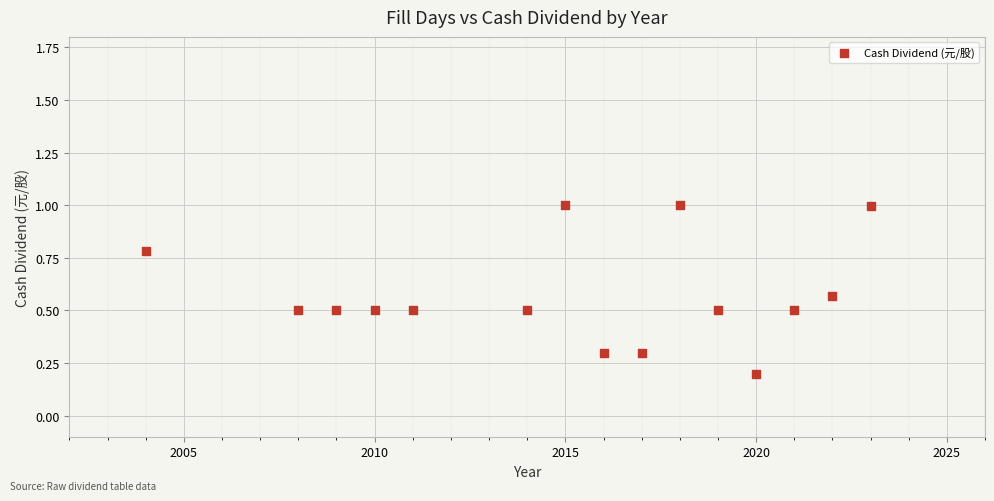

What is the range of Y values (max minus min)?

0.8